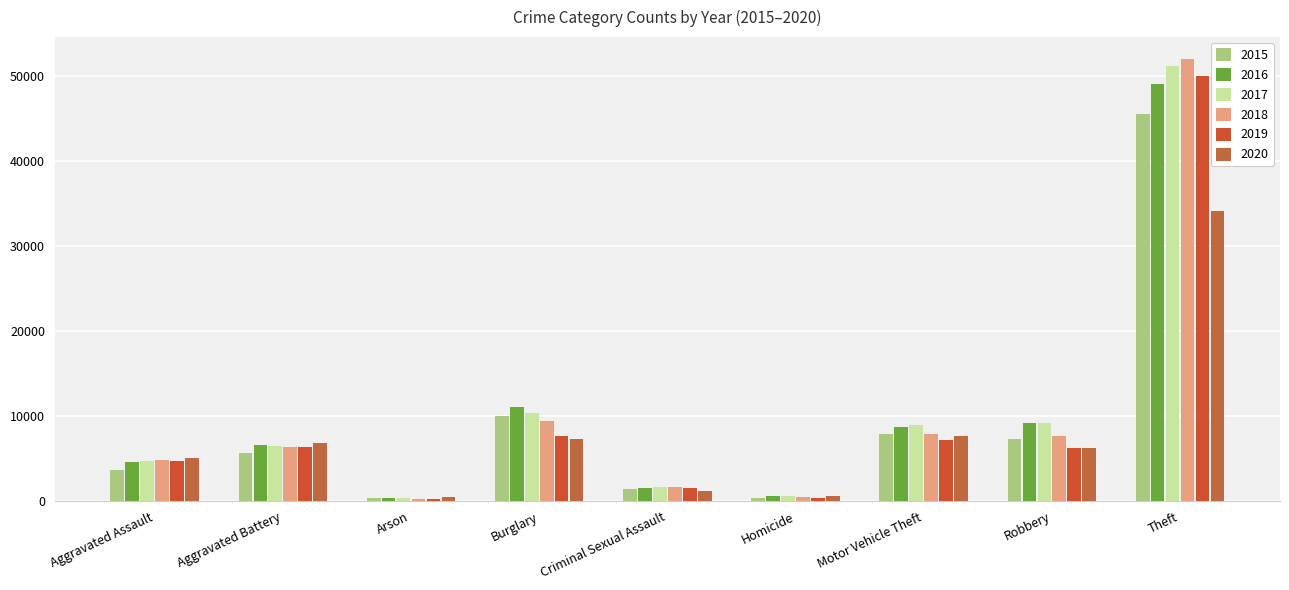

What is the label of the 6th bar from the left?

Homicide